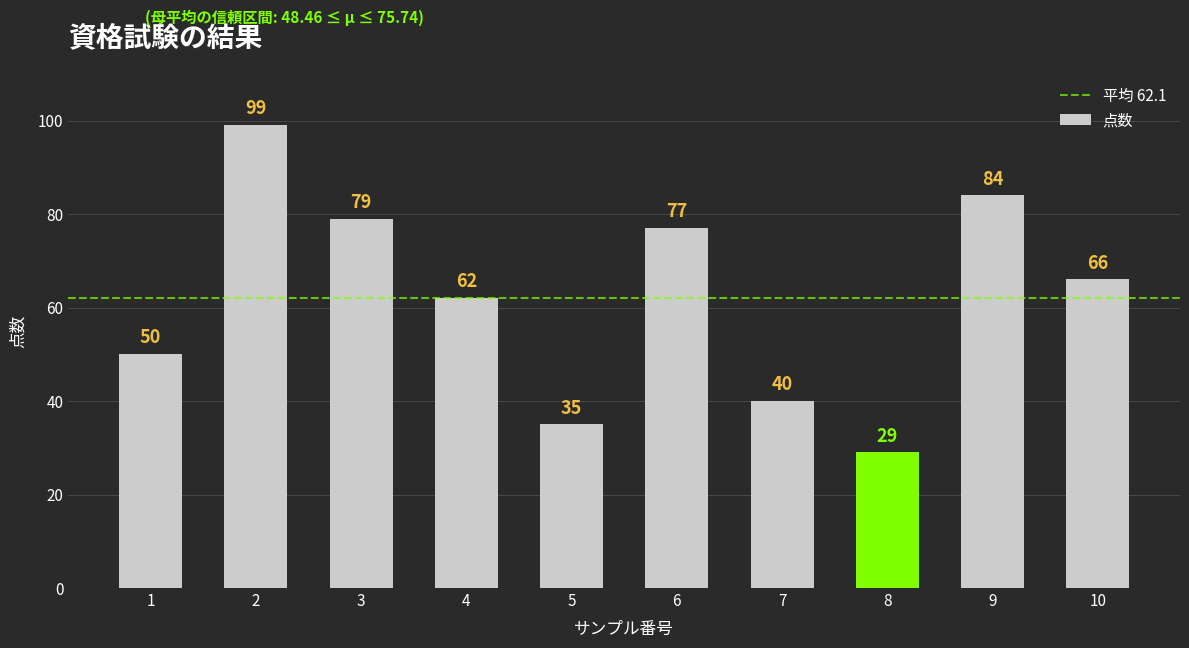

What is the value of the 10th bar from the left?

66